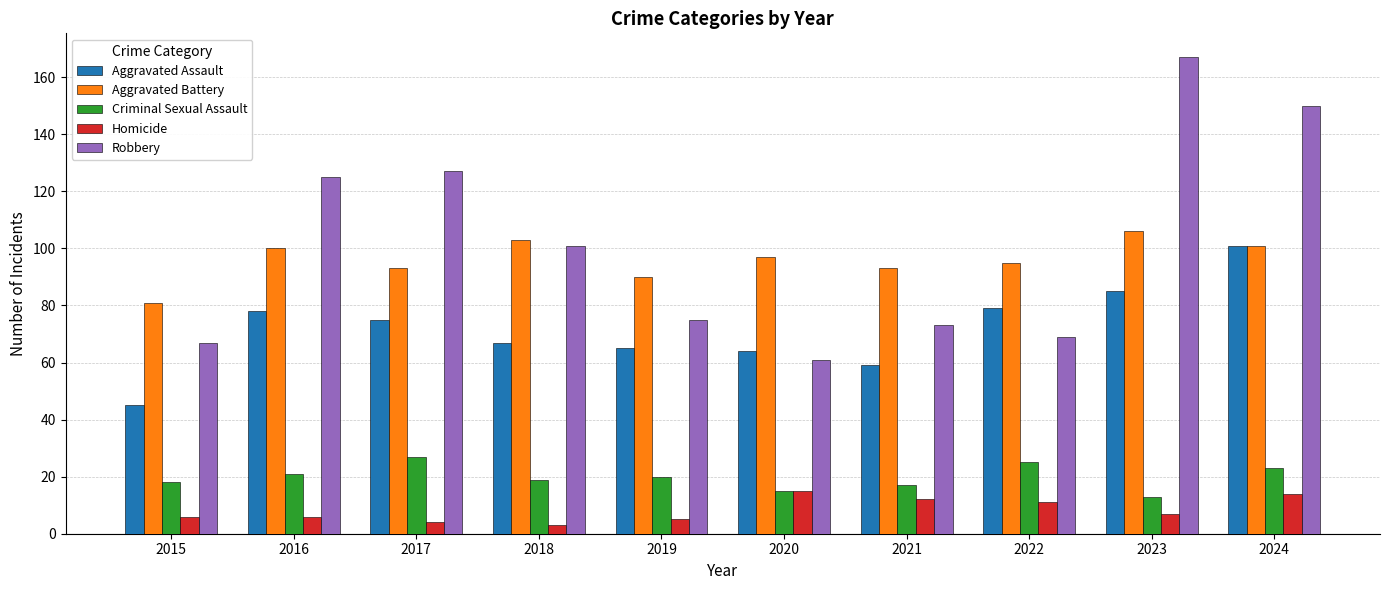

What is the difference between the second highest and second lowest values in the Robbery series?

83